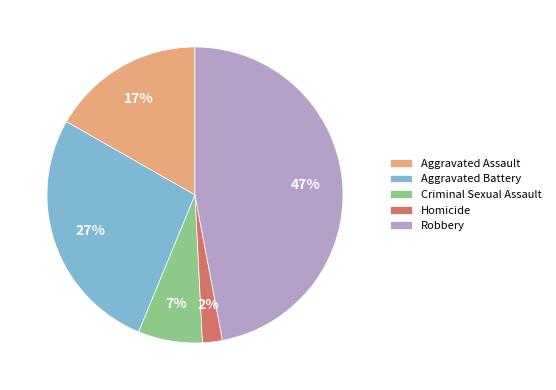

Is the sum of Robbery and Aggravated Assault greater than half?

Yes